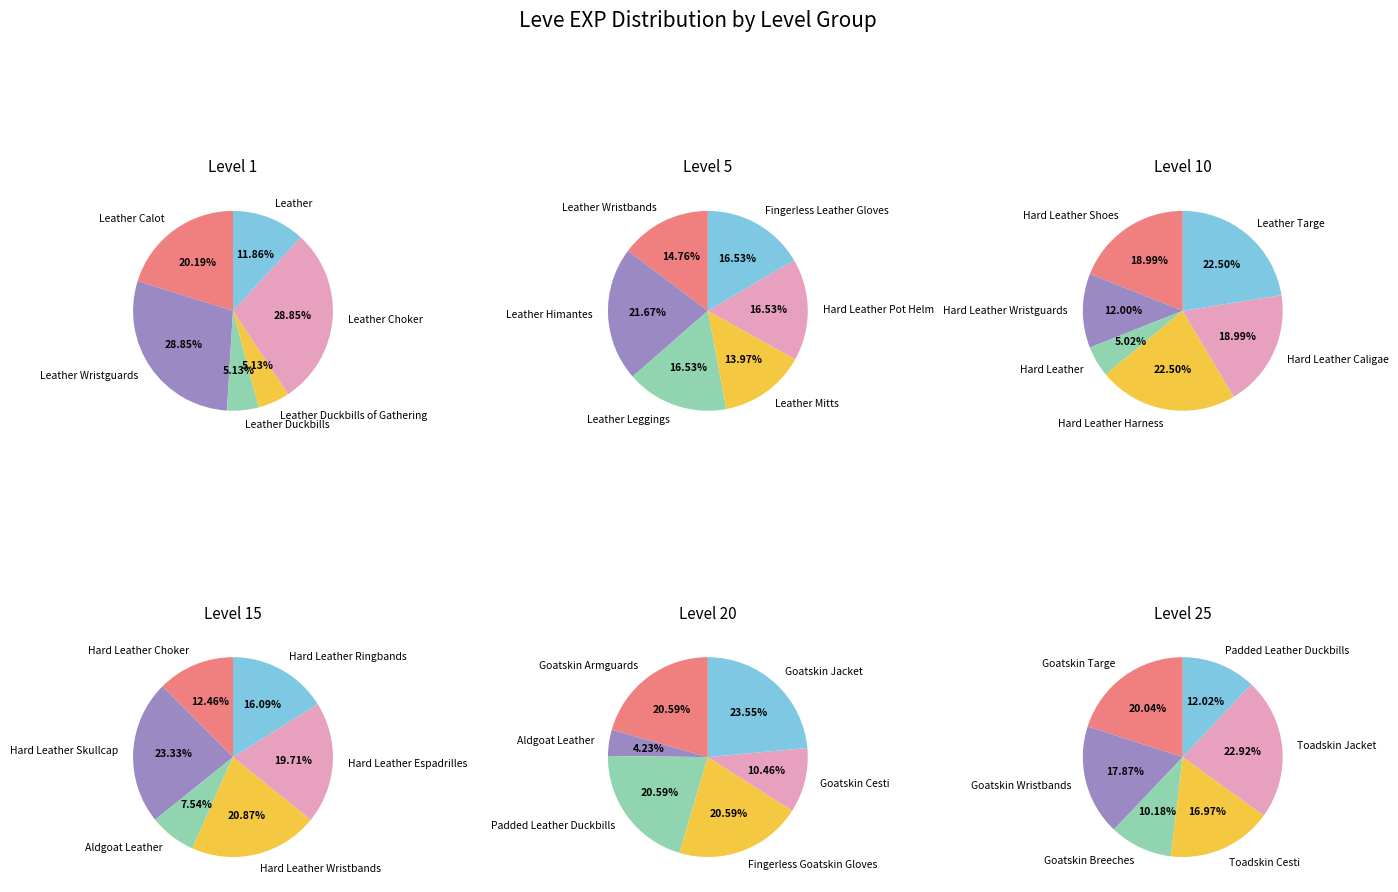

Is there any slice that represents more than half of the pie?

No